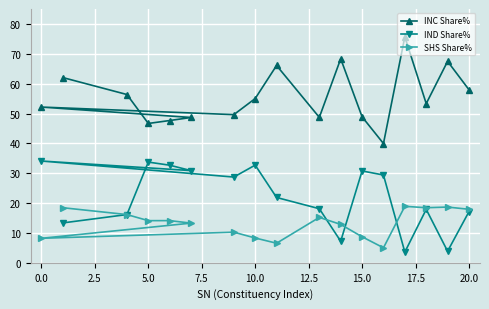

True or false: IND Share% has a value of 30.8 at 15.0.

True